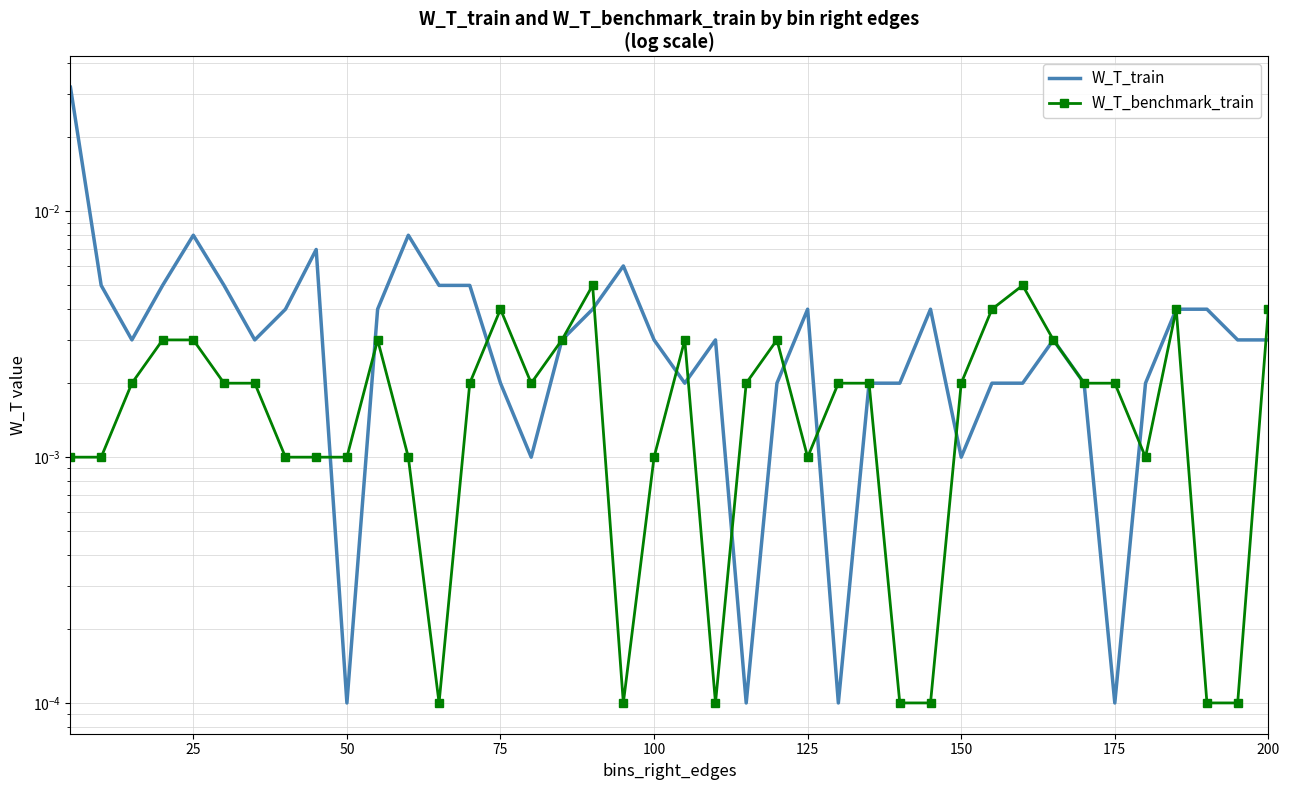

How many lines are shown in the chart?

2